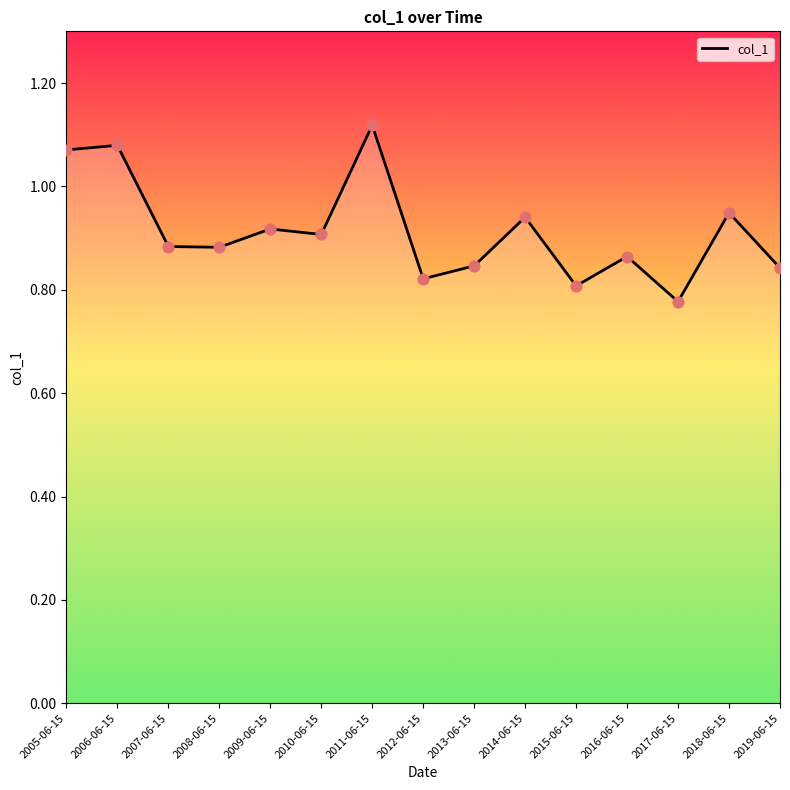

Which has a higher value, 2015-06-15 or 2012-06-15?

2012-06-15